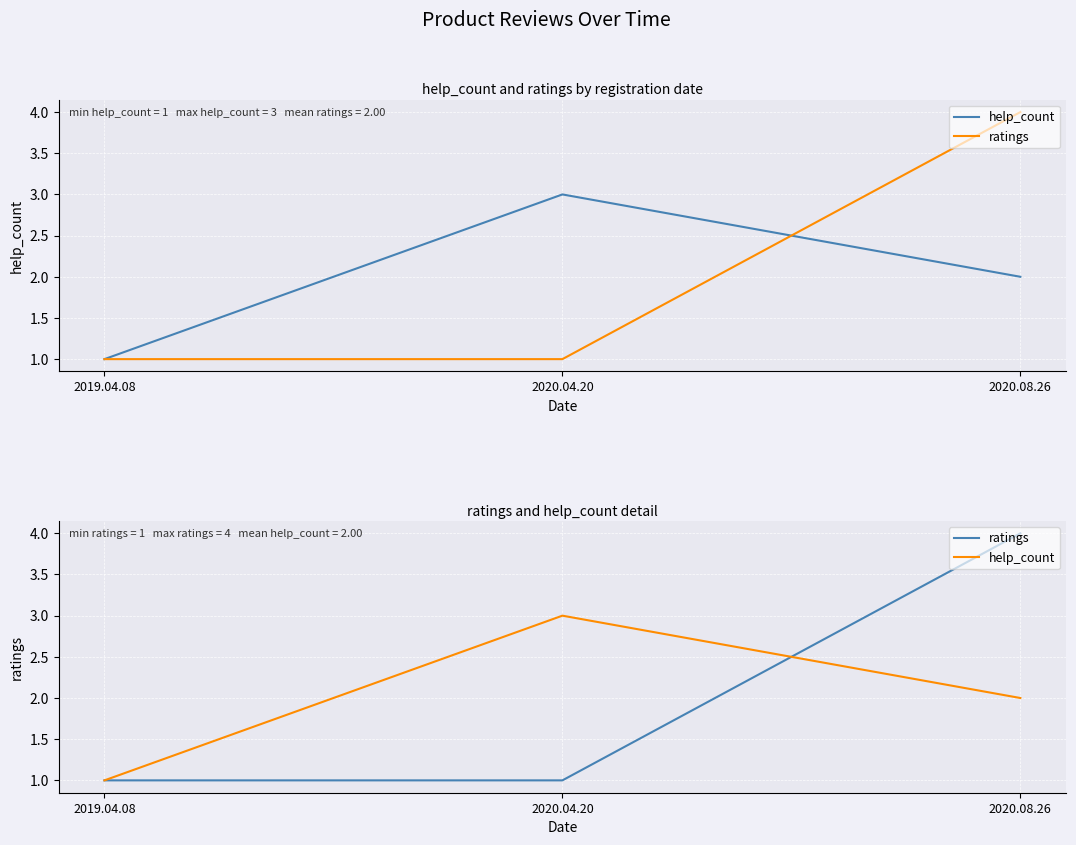

What is the highest value of the ratings series?

4